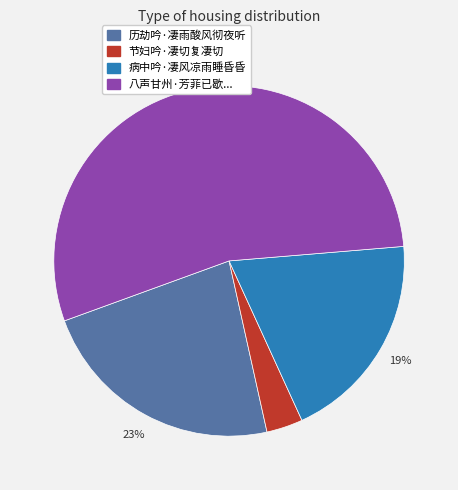

Which slice represents more than half of the pie?

八声甘州·芳菲已歇...